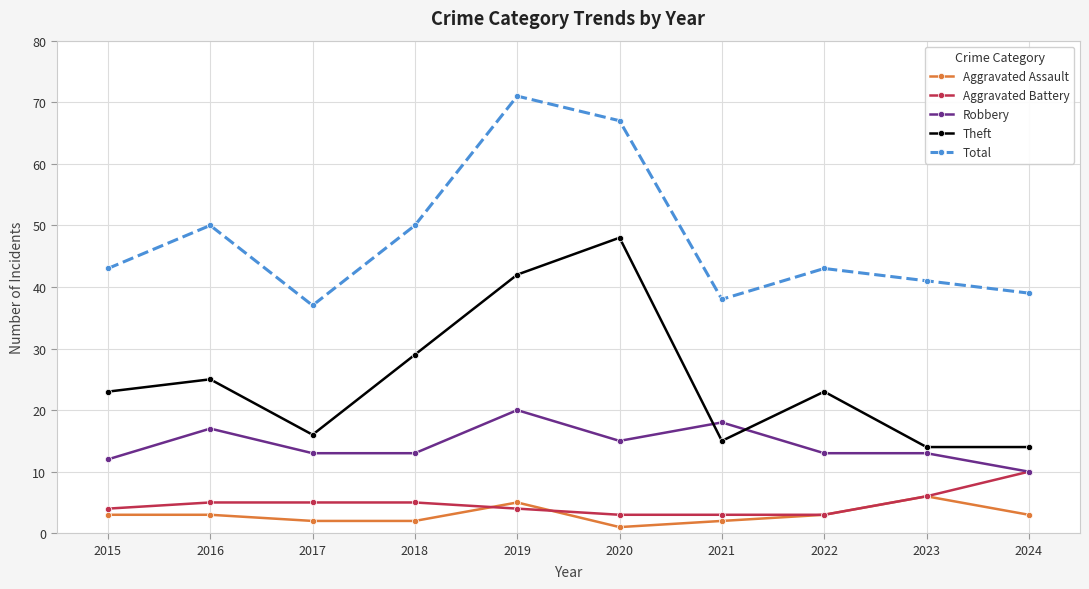

At which label does Total reach its minimum?

2017